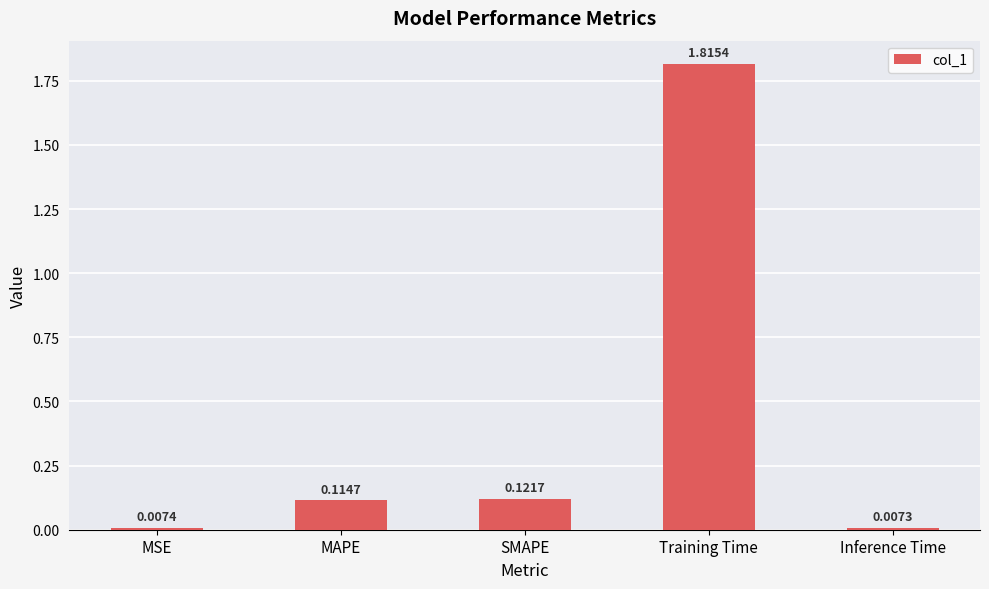

Which label corresponds to the largest value in the chart?

Training Time